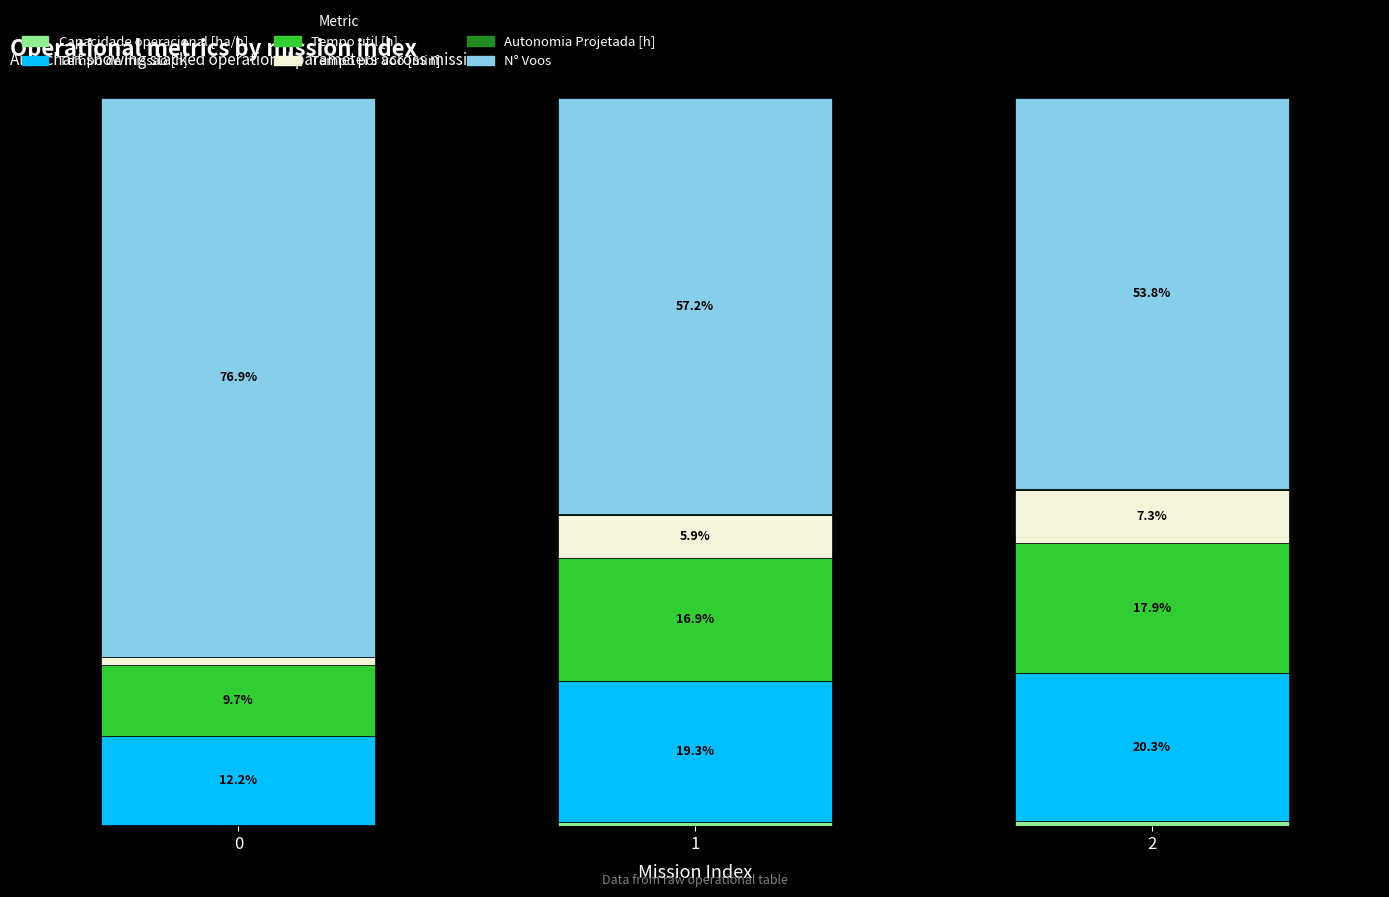

Are the bars grouped side by side (vs. stacked)?

No